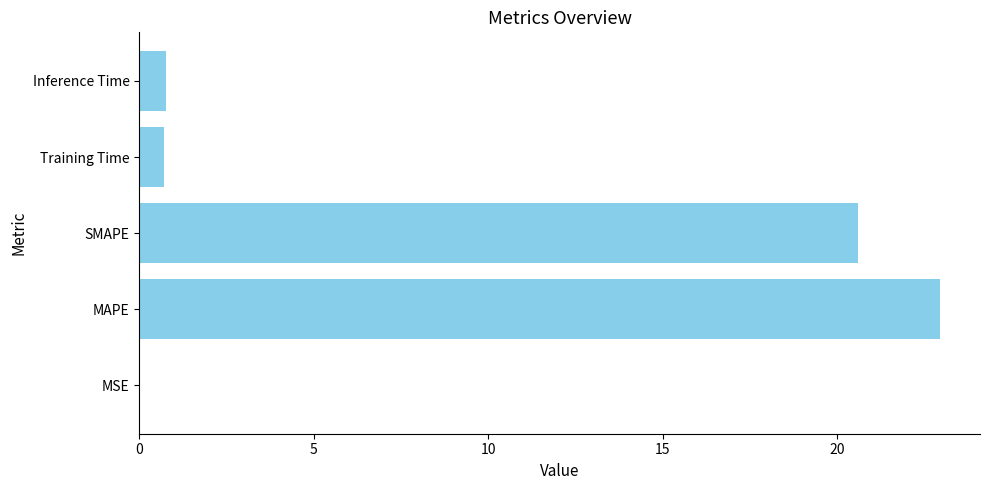

Count the number of data series in this chart.

1